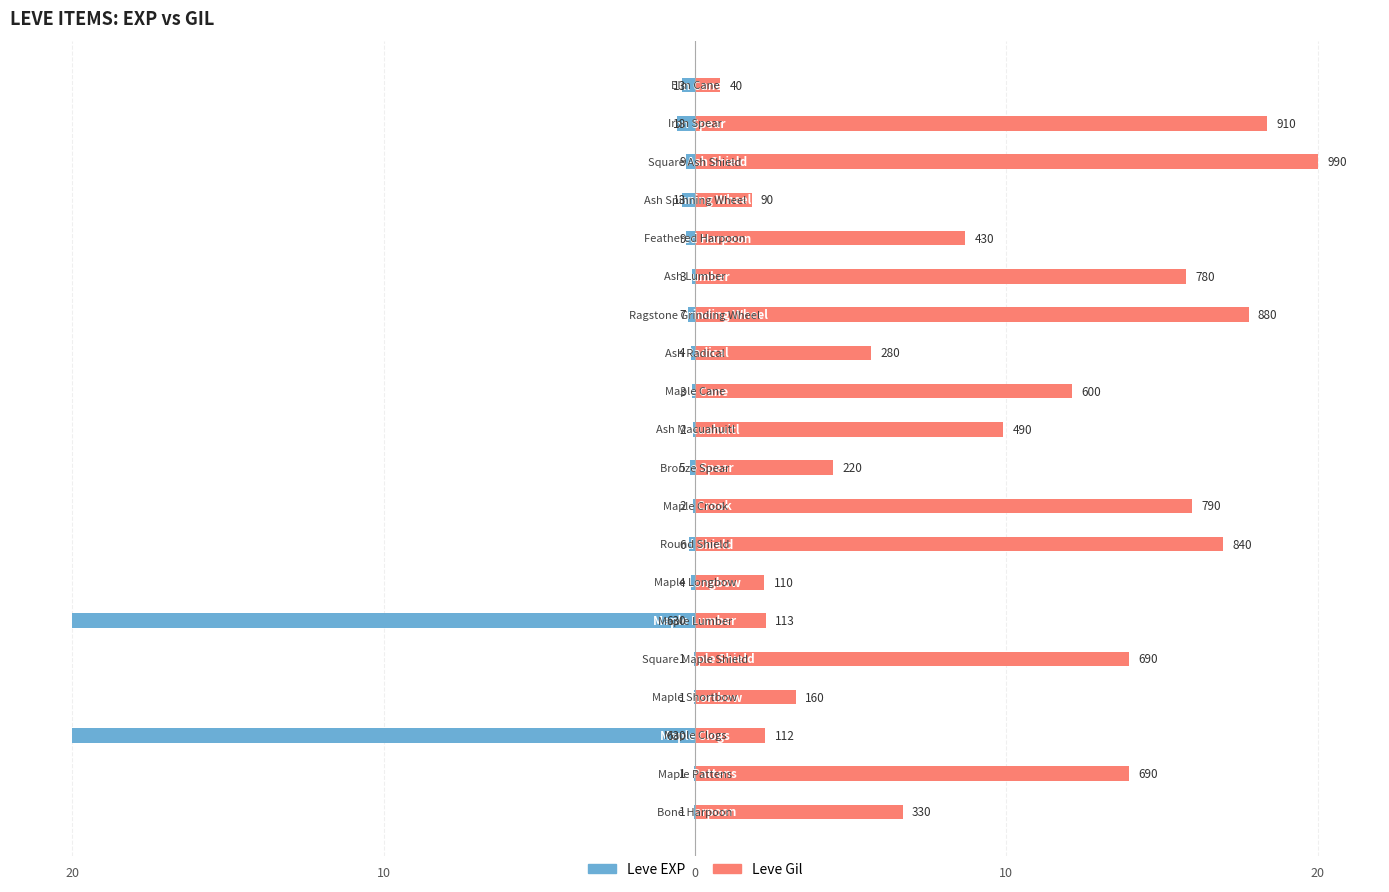

Which series has the largest total across all categories?

Leve Gil